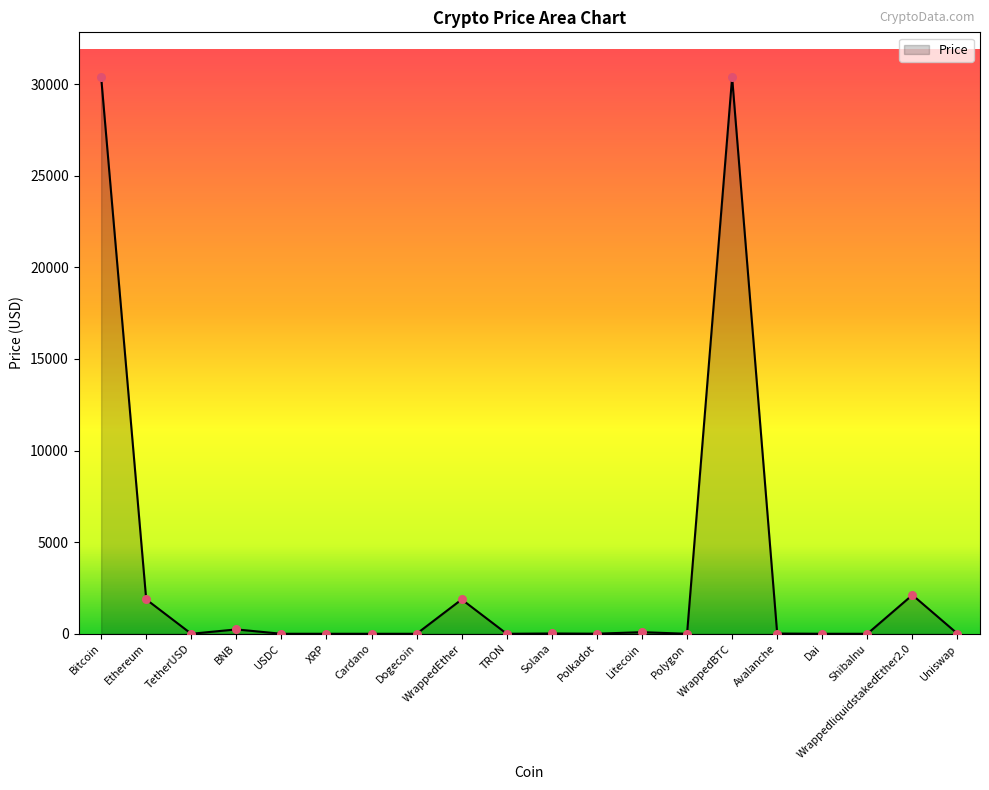

What is the change in value from Solana to Polkadot?

-11.5